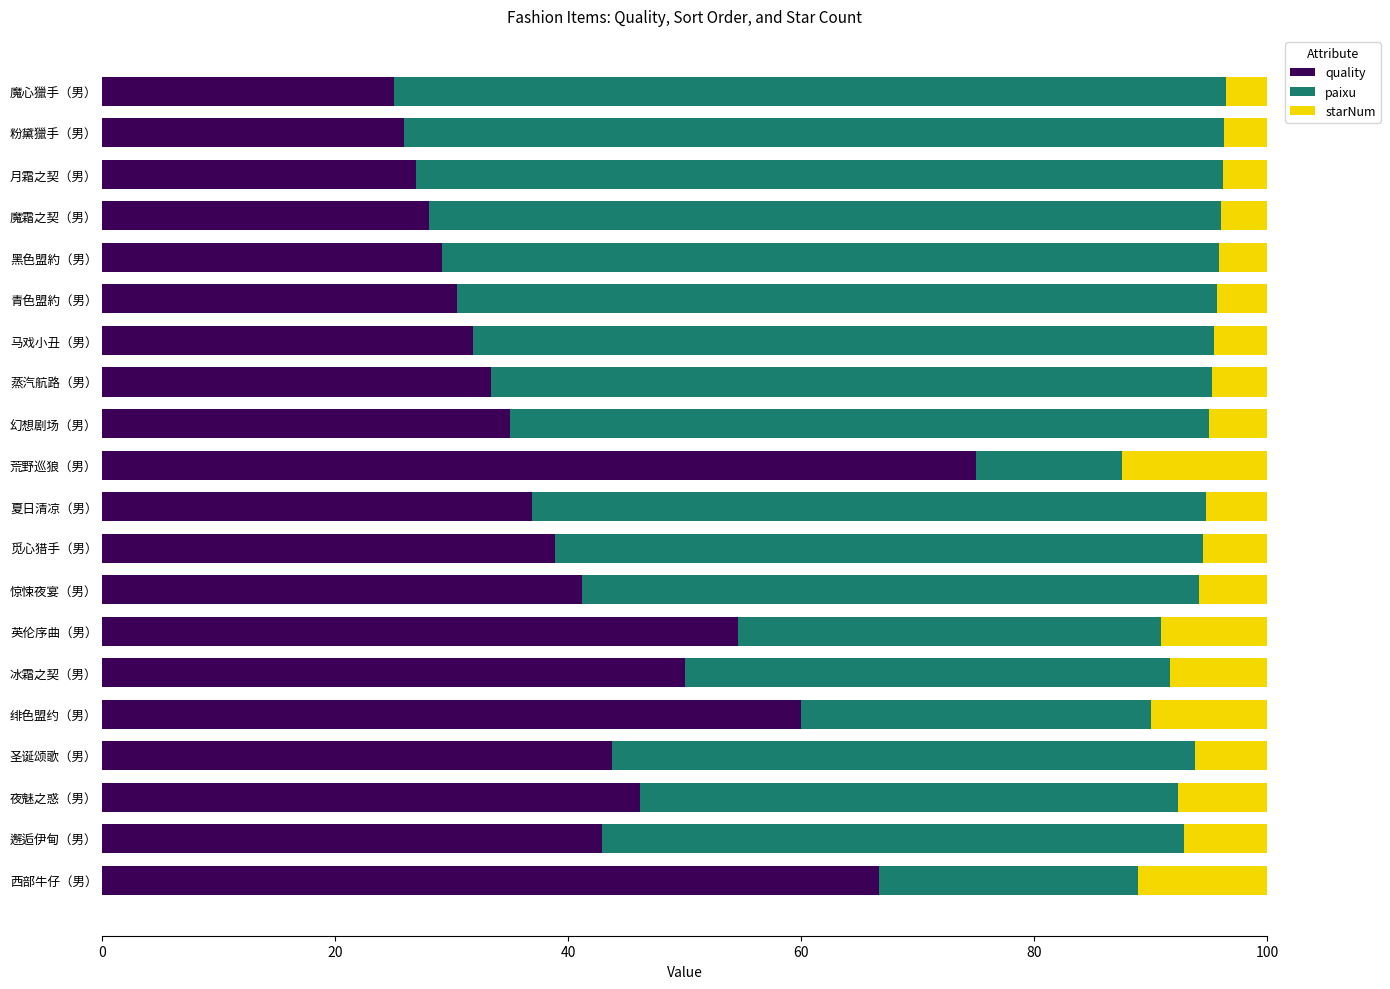

The quality series shows 70.1 at 圣诞颂歌（男）. True or false?

False